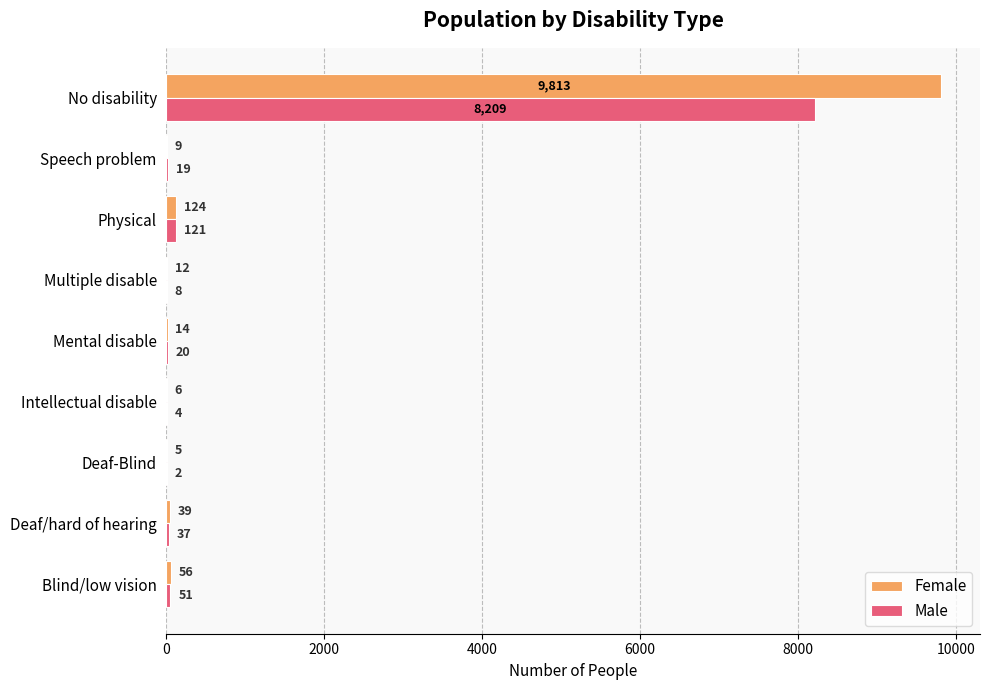

How many distinct data groups are displayed?

2